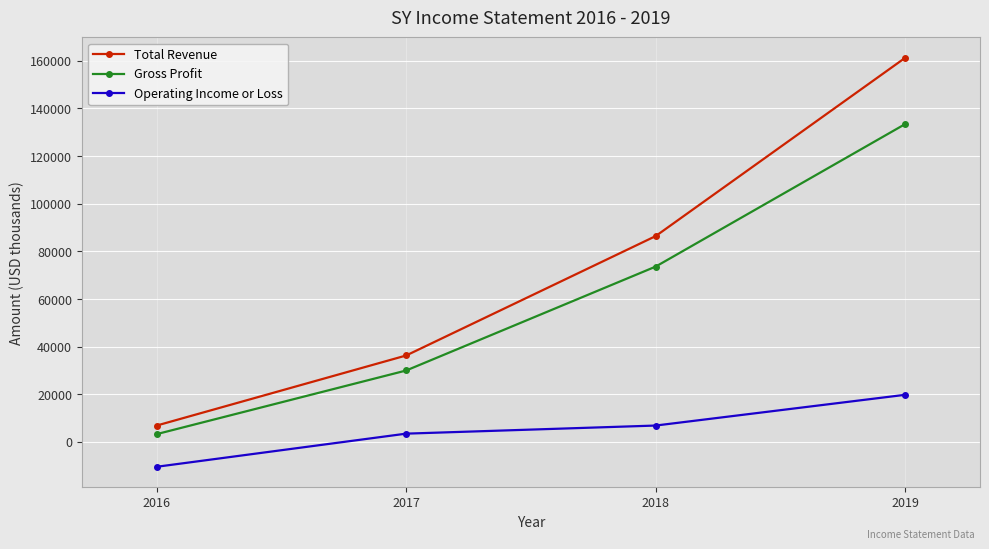

At 2019, list the series in order from smallest to largest.

Operating Income or Loss, Gross Profit, Total Revenue